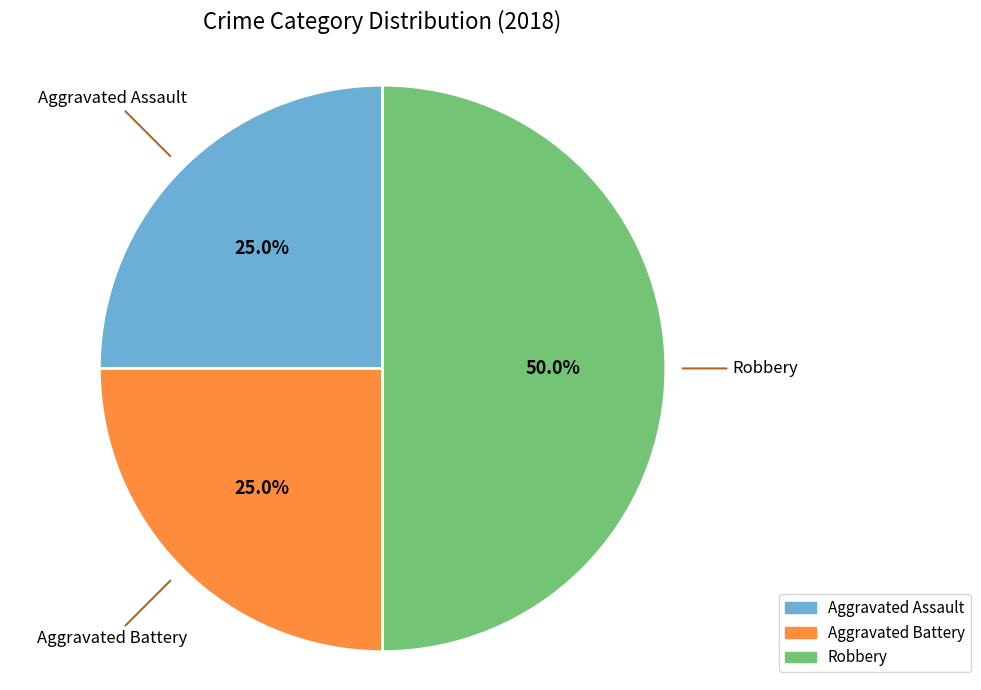

What percentage is the Robbery slice, to the nearest percent?

50%